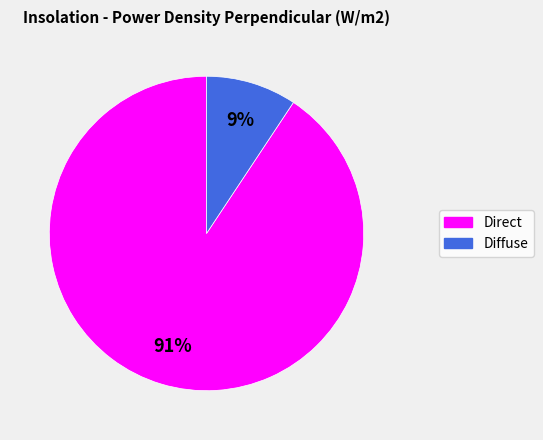

Combined, do Direct and Diffuse account for over 50%?

Yes